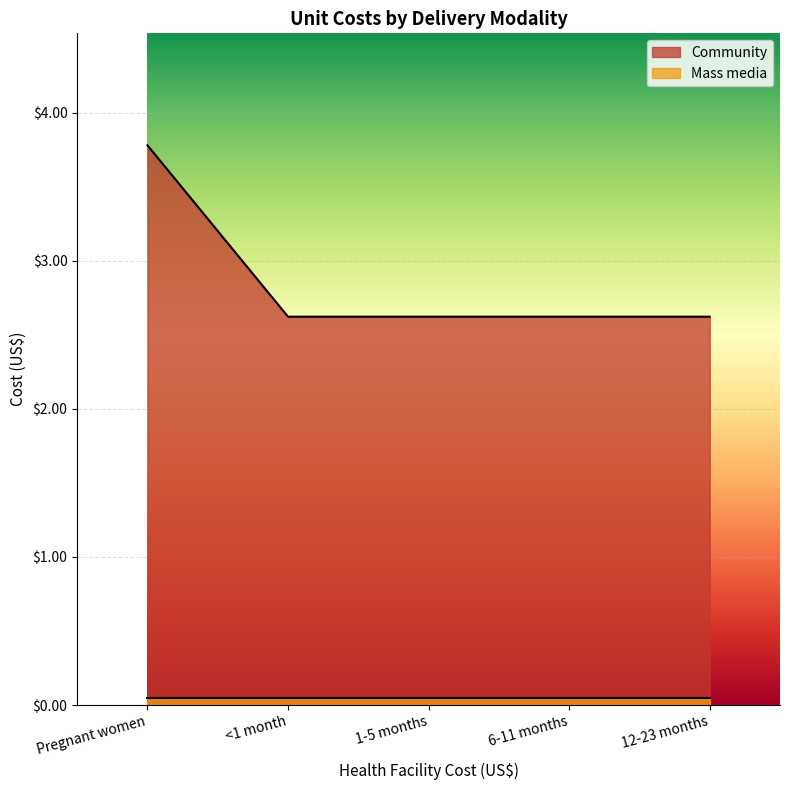

The Community series shows 2.6 at 6-11 months. True or false?

True